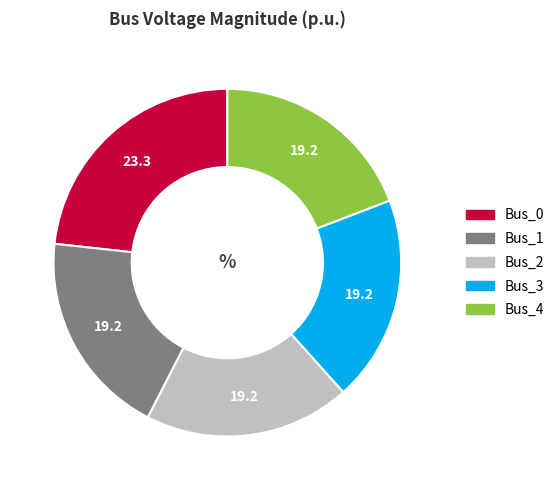

Does Bus_0 represent more than half of the total?

No